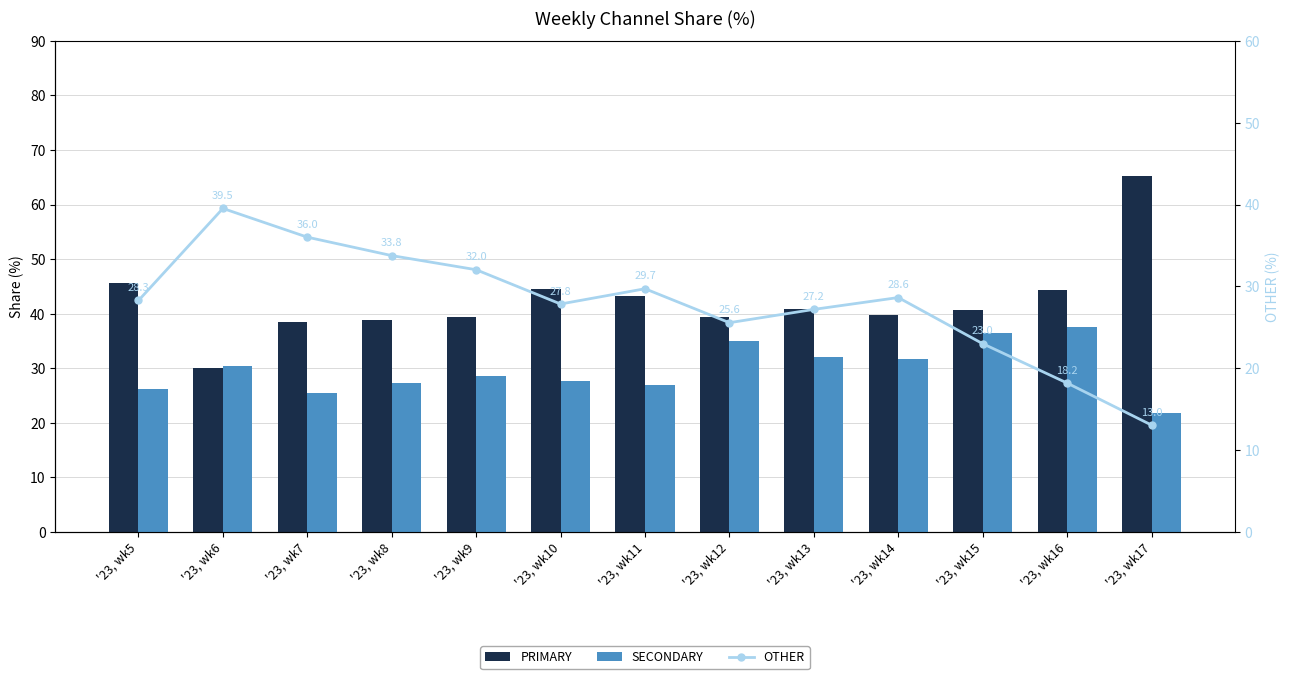

The value of SECONDARY at '23, wk12 is 35.0. True or false?

True